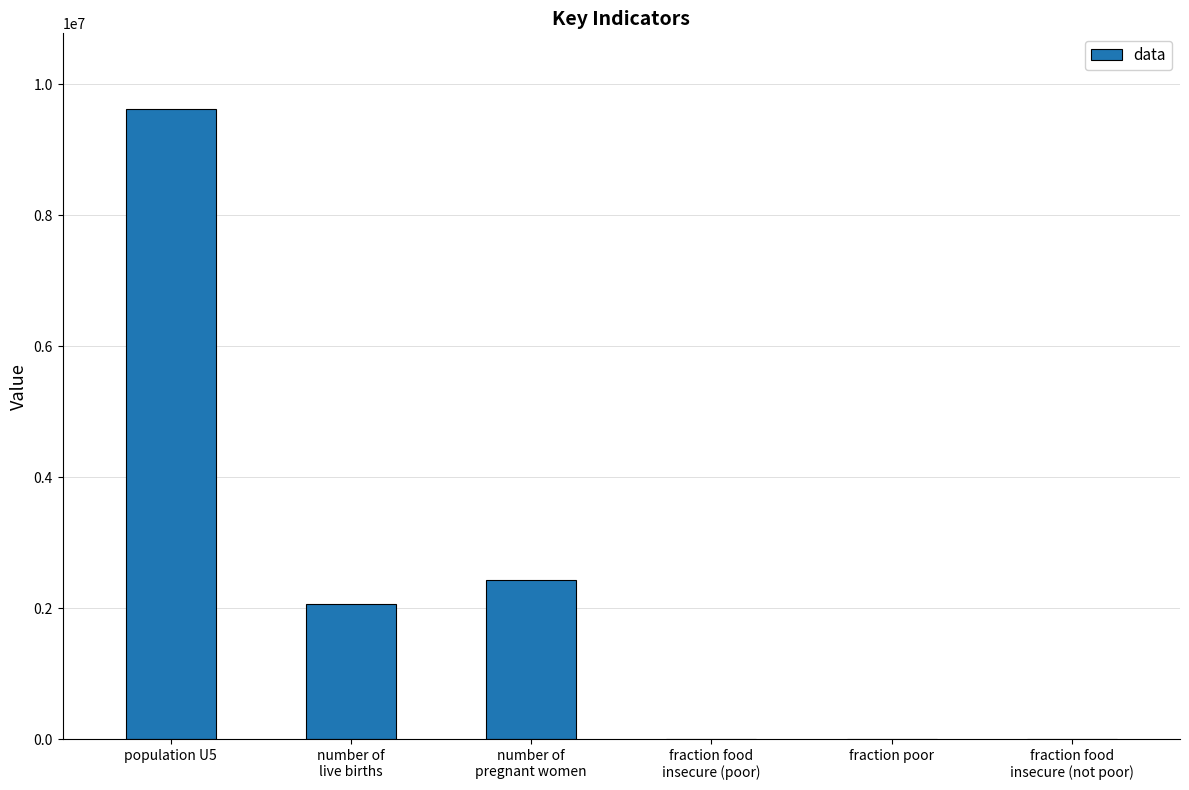

At which label does the data first exceed 2070000?

population U5